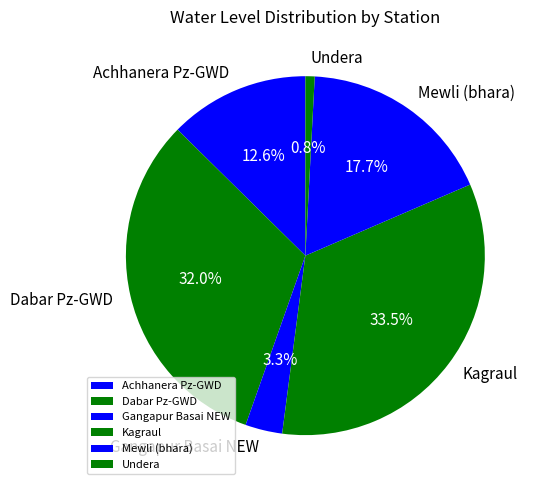

What is the ratio of the value at Kagraul to the value at Mewli (bhara)?

1.9